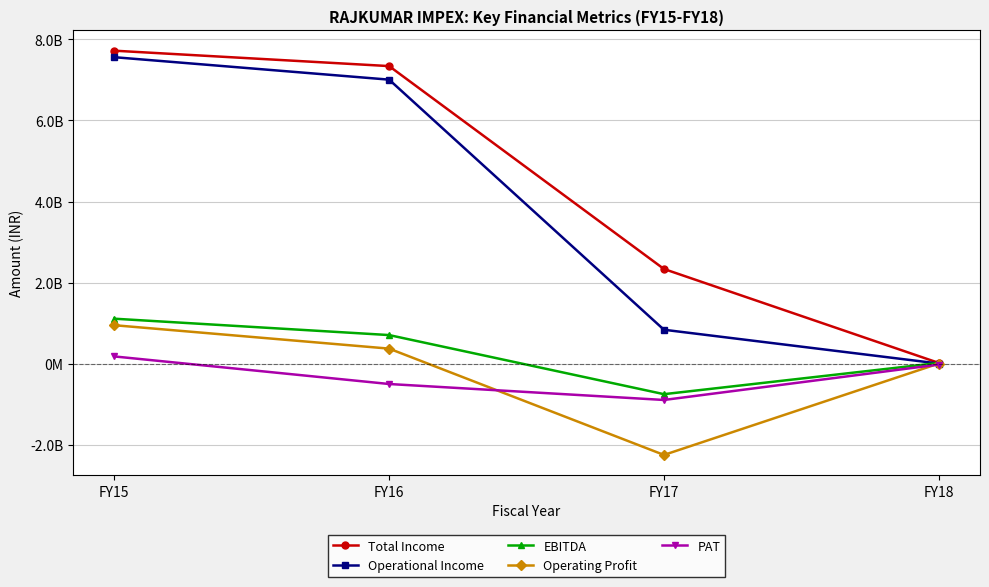

What is the sum of the EBITDA values at FY16 and FY15?

1809561172